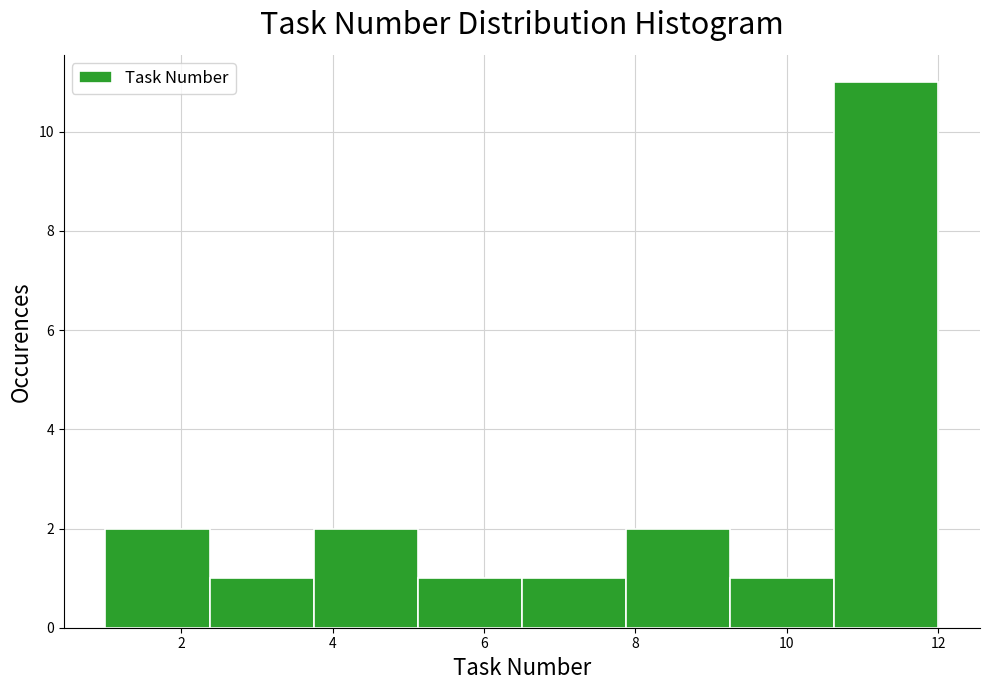

Reading left to right, list every bar in this chart as the range it spans on the x-axis followed by its height. Neither the bar edges nor the heights are printed on the chart, so give them approximately, as read against the axes.

1.0 to 2.4: 2
2.4 to 3.8: 1
3.8 to 5.2: 2
5.2 to 6.6: 1
6.6 to 7.8: 1
7.8 to 9.2: 2
9.2 to 10.6: 1
10.6 to 12.0: 11